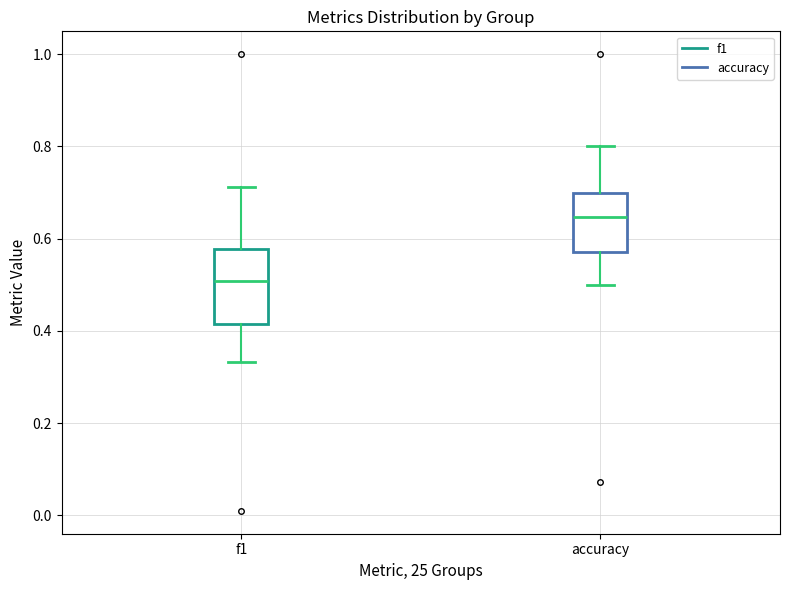

Which box's median line is the lowest?

f1